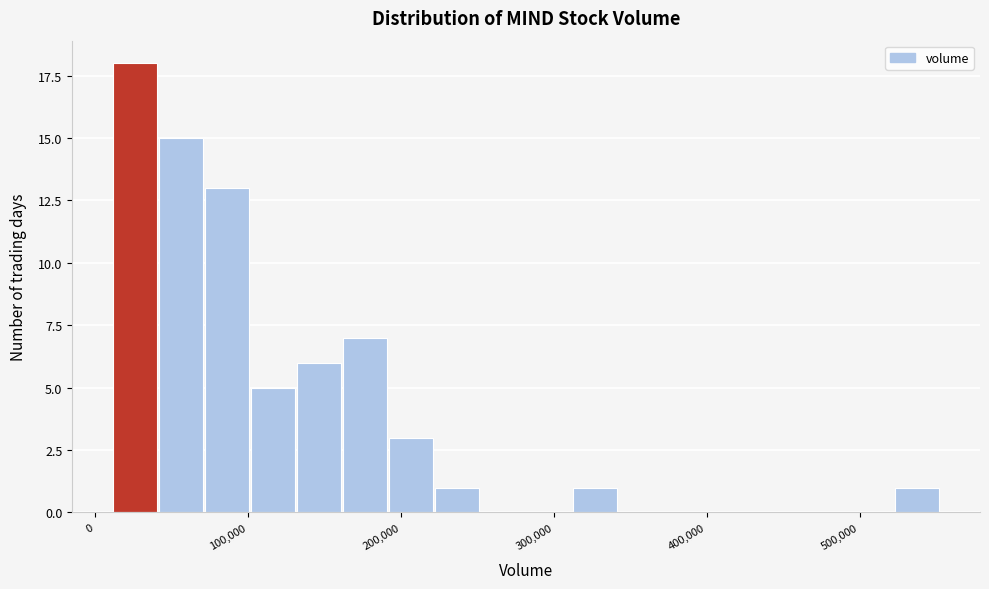

Around what value on the x-axis is the tallest bar? Give the approximate position of its centre, as read against the axis.

30000